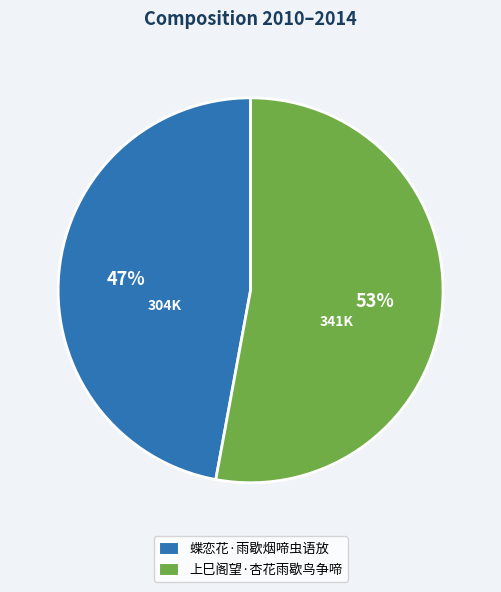

To the nearest percent, what is the average slice percentage?

50%